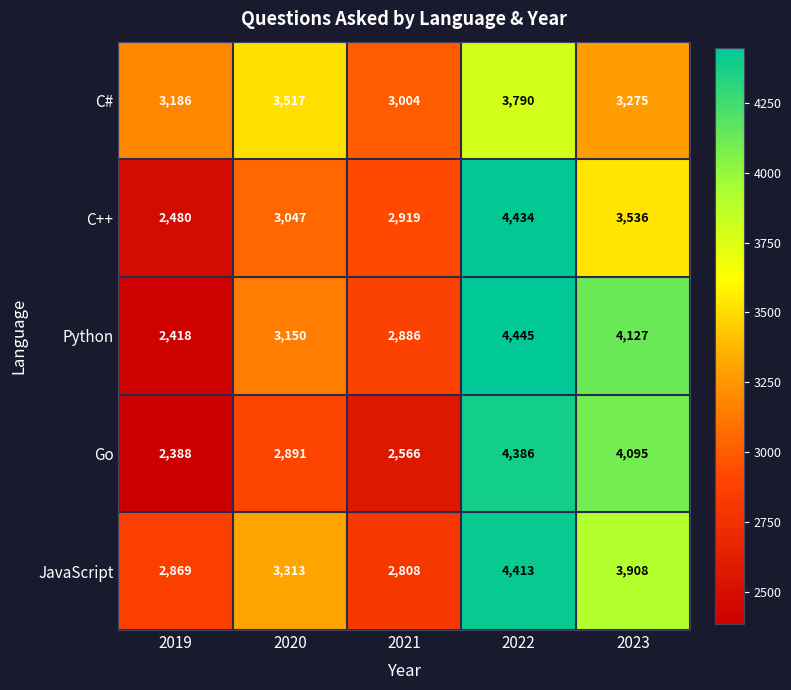

How many series are shown in this chart?

5